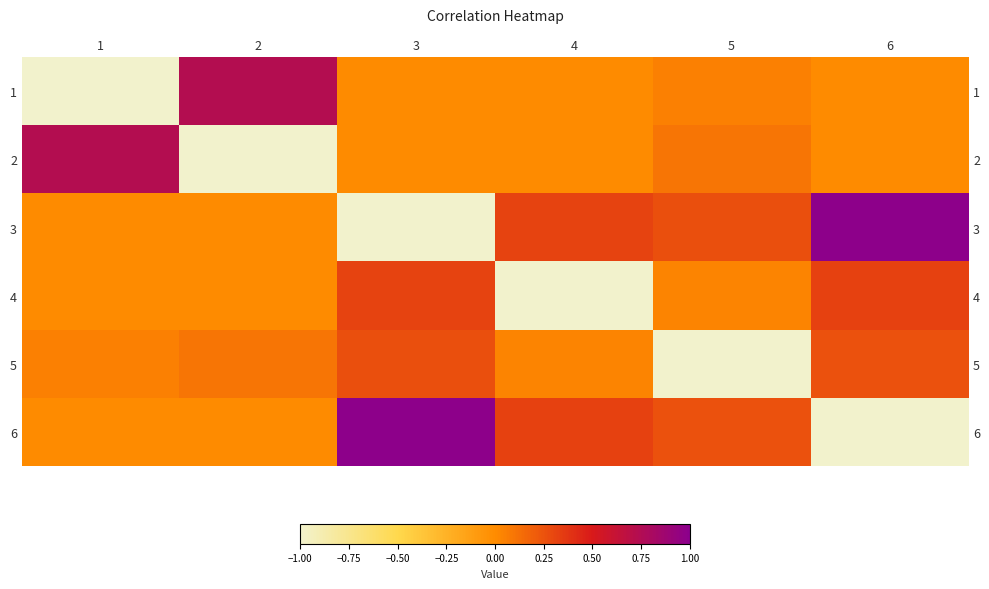

What is the total value across all series at 3?

0.6